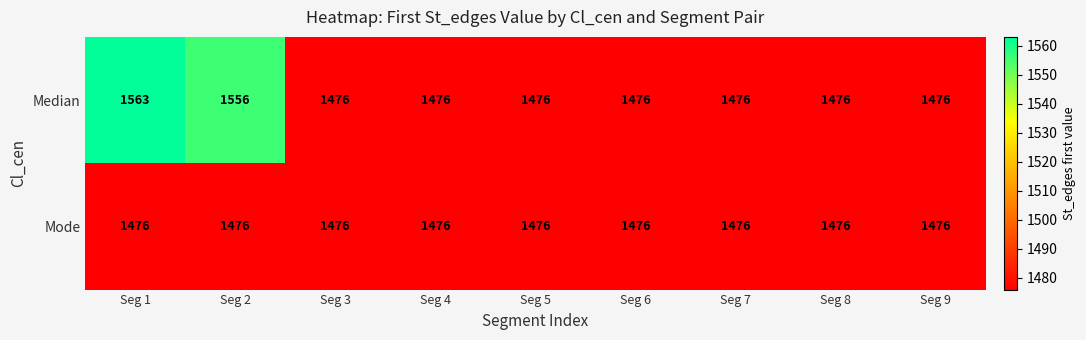

Reading left to right, extract all data points from this chart.

Median: Seg 1=1563	Seg 2=1556	Seg 3=1476	Seg 4=1476	Seg 5=1476	Seg 6=1476	Seg 7=1476	Seg 8=1476	Seg 9=1476
Mode: Seg 1=1476	Seg 2=1476	Seg 3=1476	Seg 4=1476	Seg 5=1476	Seg 6=1476	Seg 7=1476	Seg 8=1476	Seg 9=1476